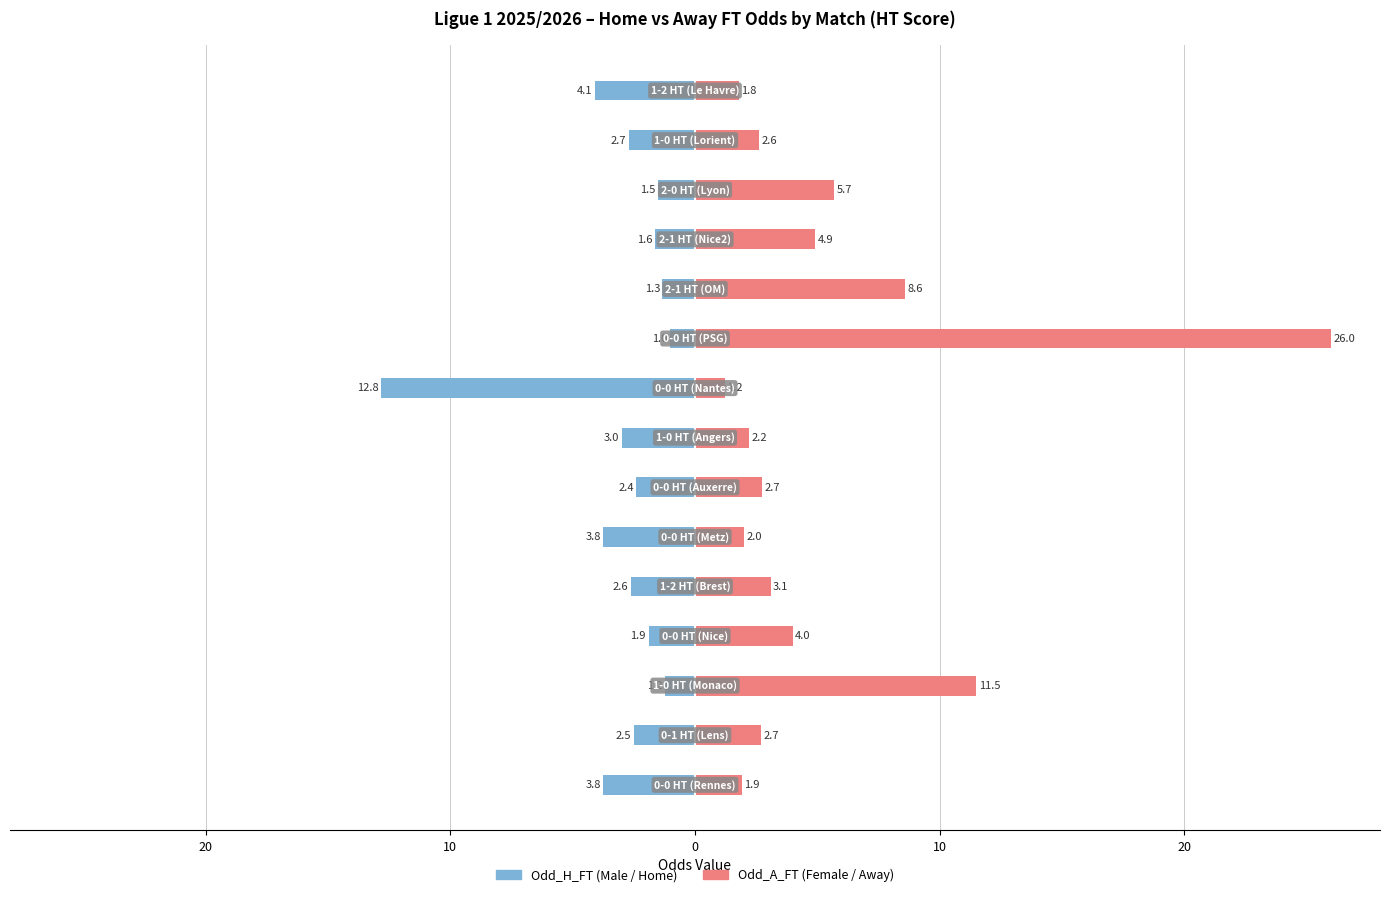

How many bars are there in total?

30